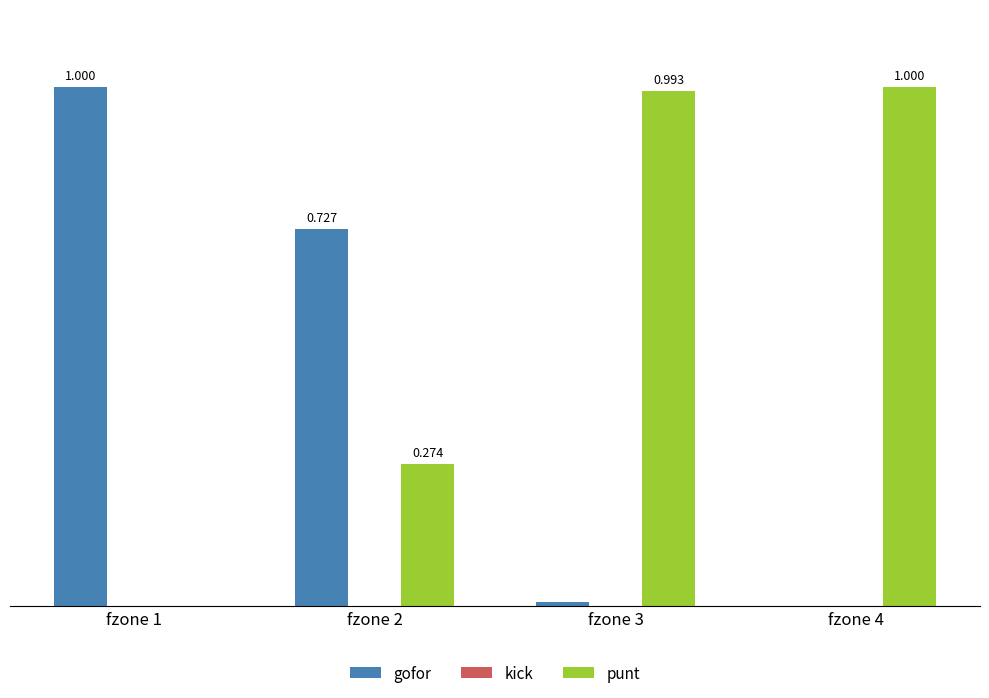

Which series has the largest total across all categories?

punt